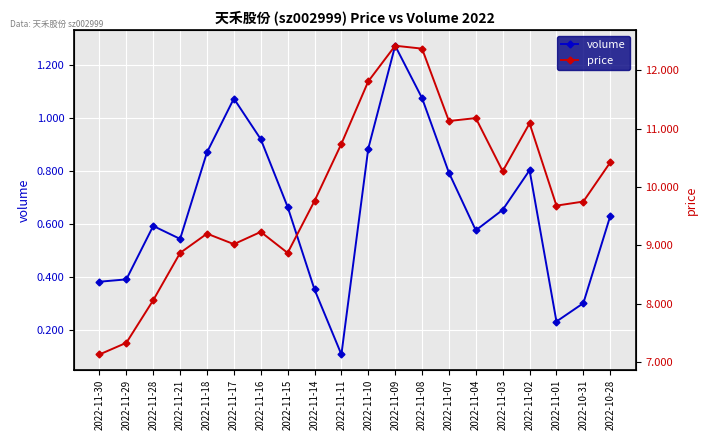

How many values in the price series exceed 9?

15